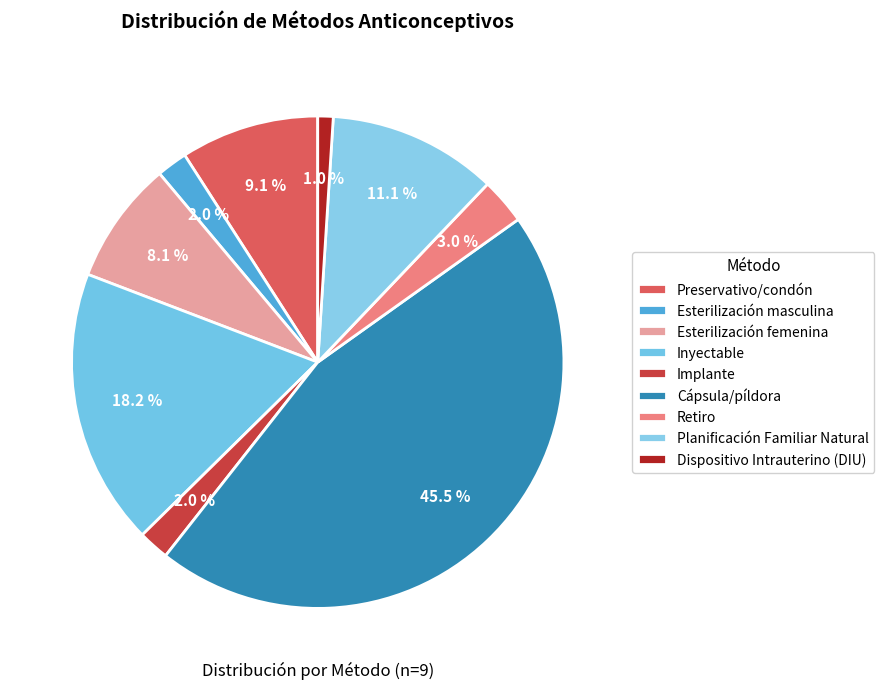

What is the smallest slice in the pie chart?

Dispositivo Intrauterino (DIU)